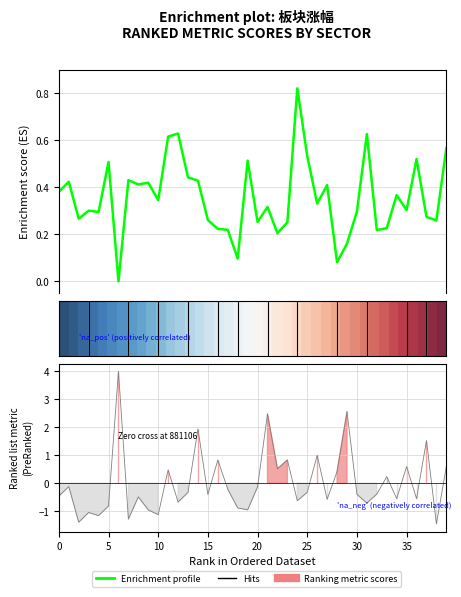

The value of 量比_0930 at 881130 is 3.8. True or false?

False